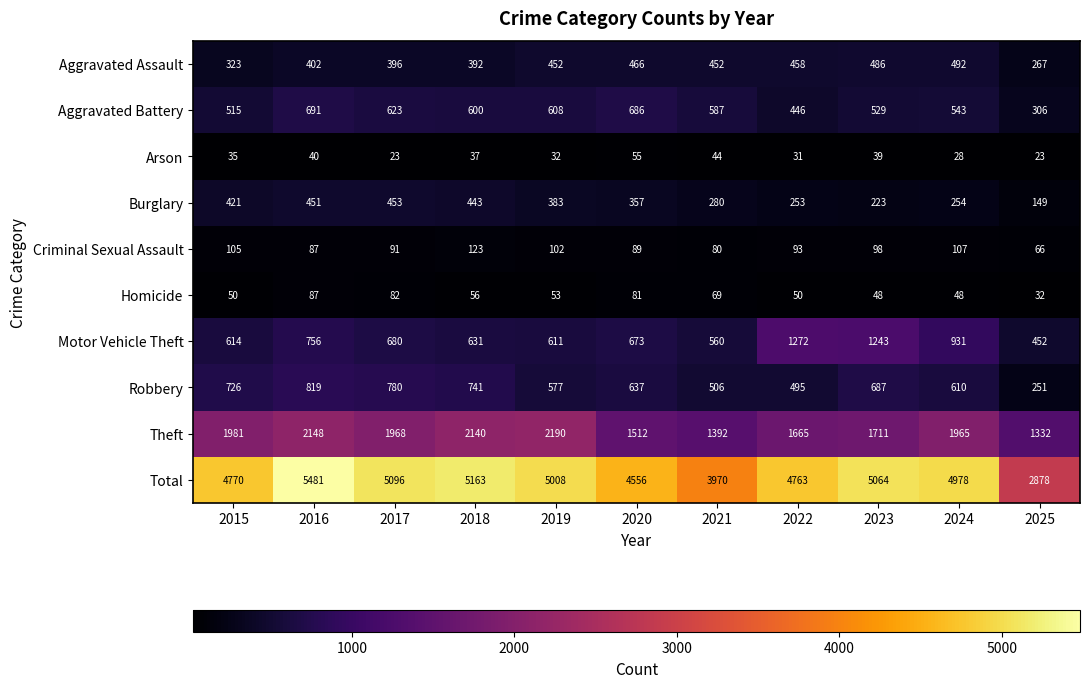

Between 2017 and 2022, which series saw the biggest shift?

Motor Vehicle Theft